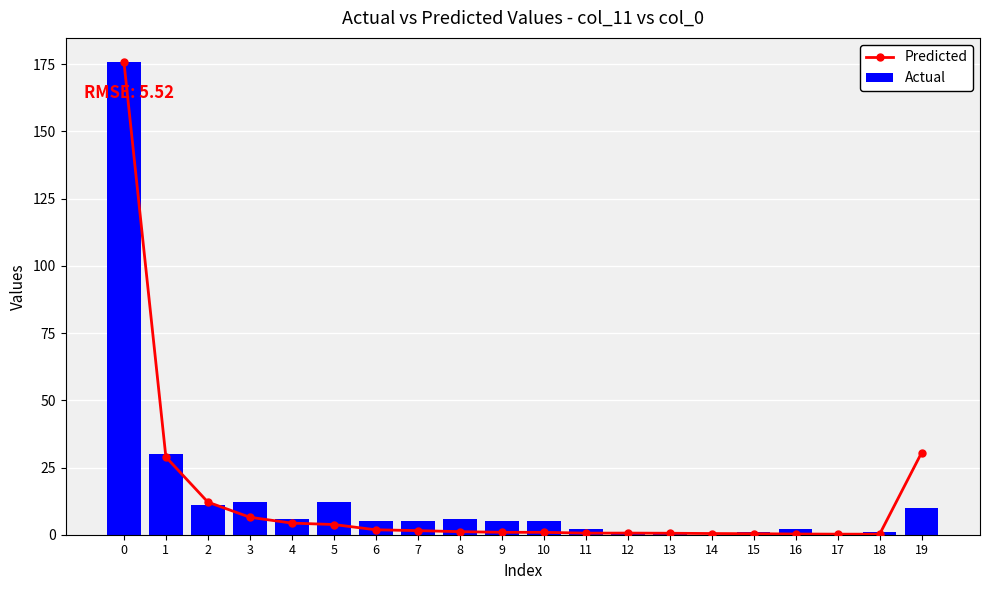

What is the value of the Actual bar at the 9th from the left?

6.0